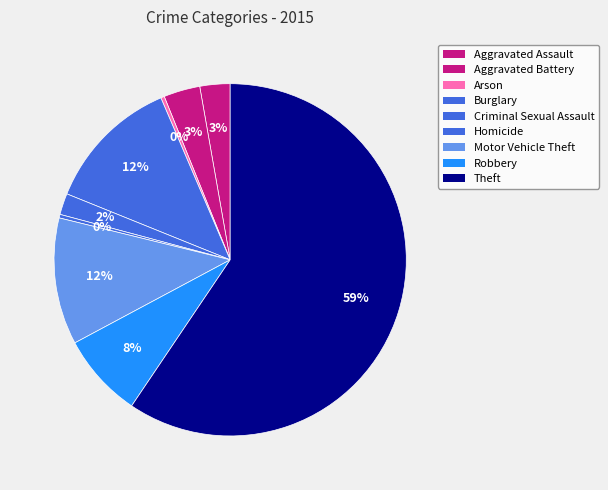

Which category has the biggest portion of the pie?

Theft